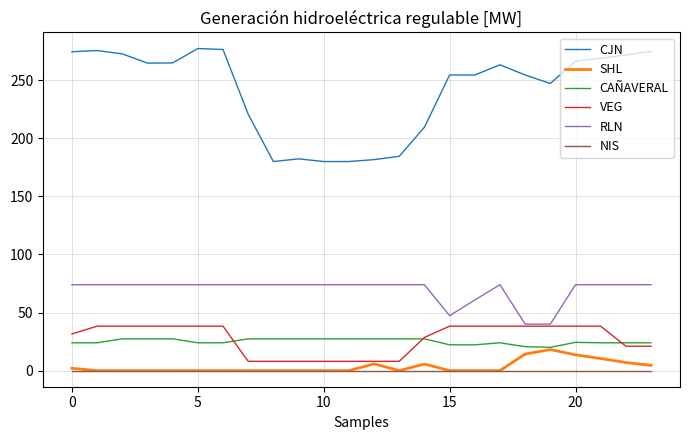

True or false: VEG and NIS intersect in this chart.

False